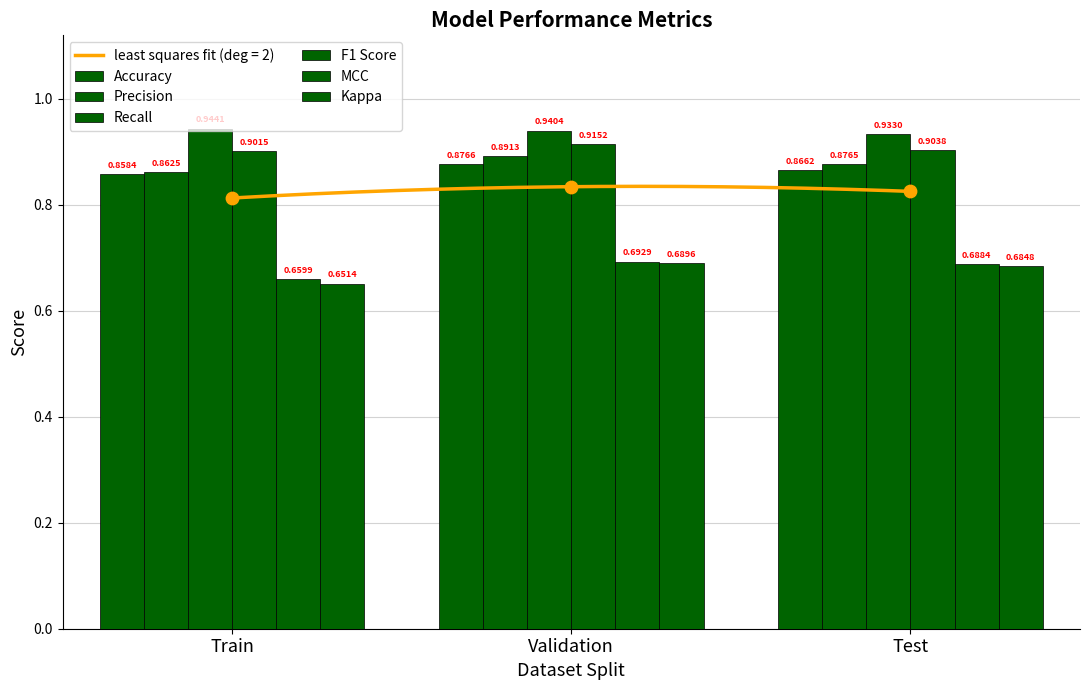

Which series reaches the maximum Y coordinate?

Recall